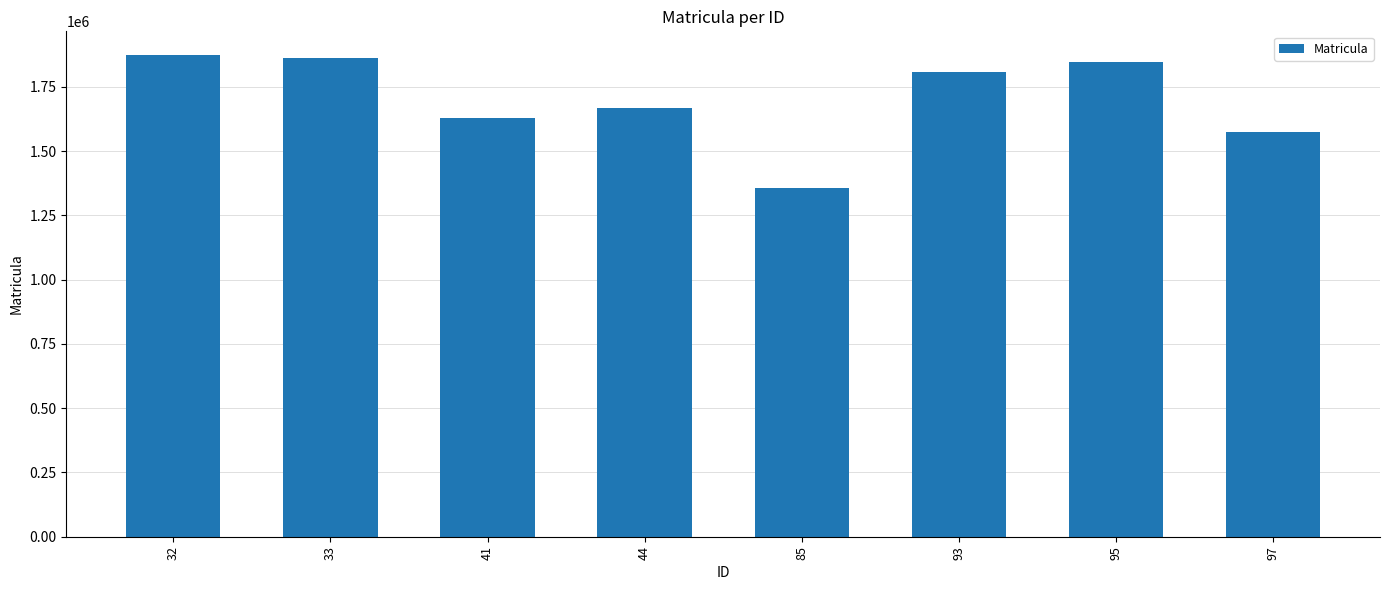

What is the difference between the second highest and second lowest values?

284603